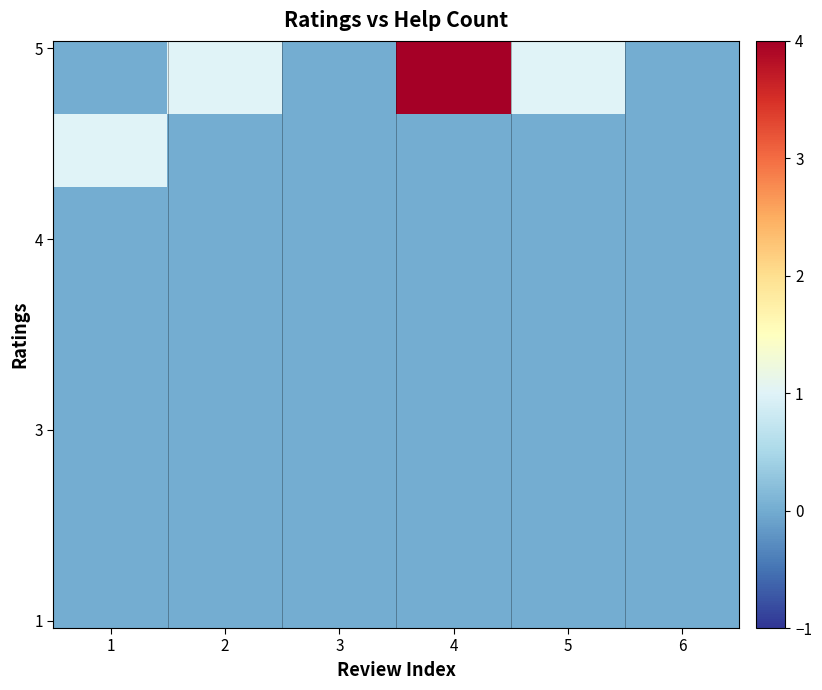

What is the total value across all series at 5?

5